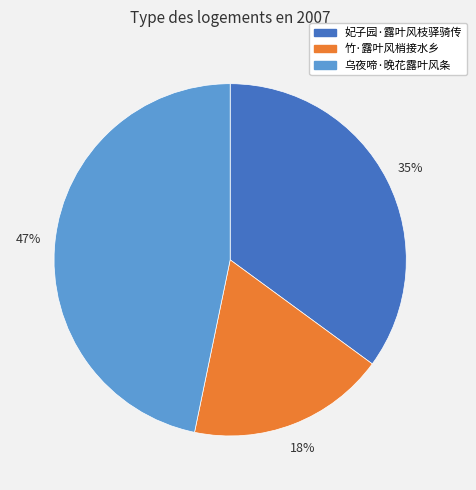

To the nearest percent, what is the average slice percentage?

33%